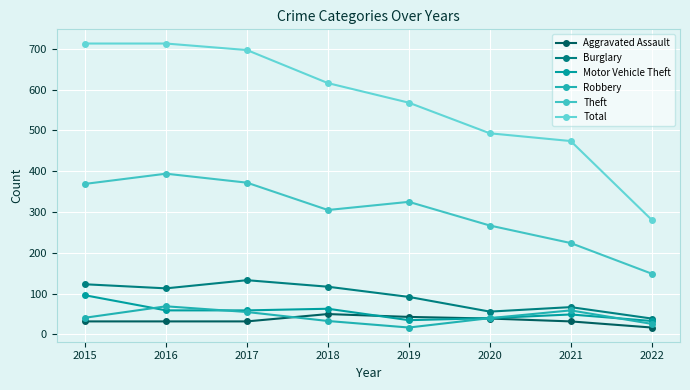

At how many categories does at least one series exceed 353?

7